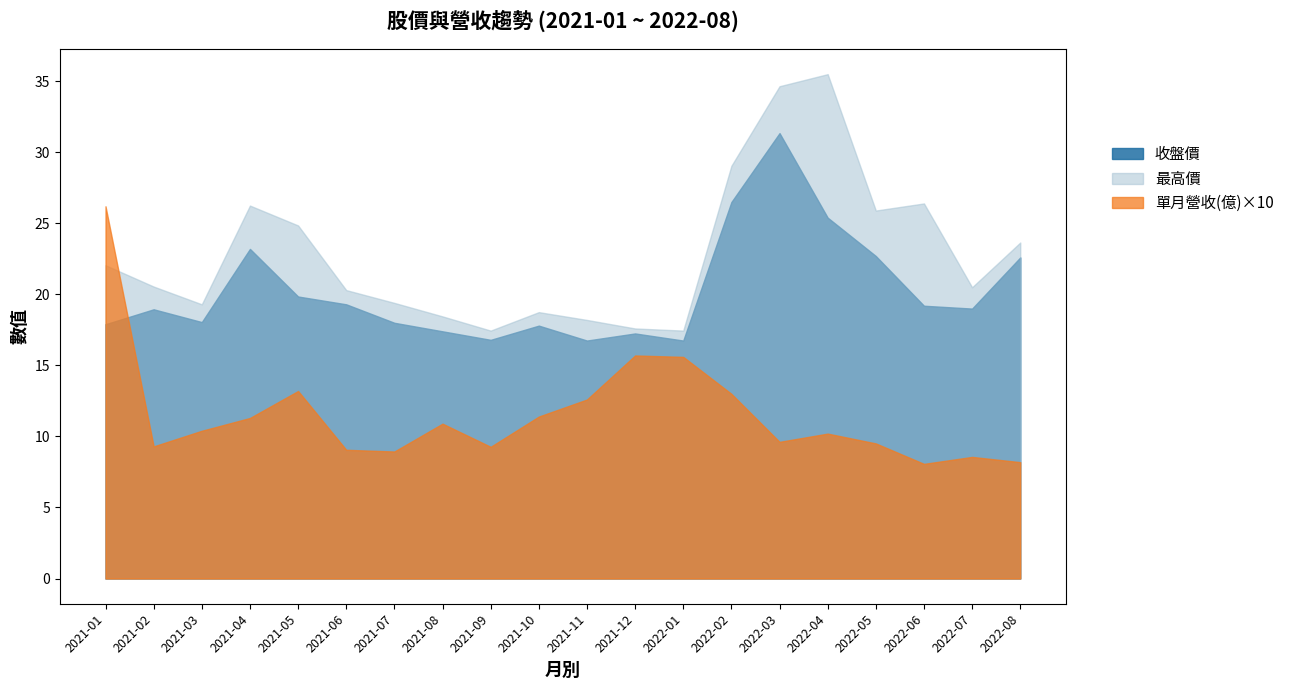

Is the value of 收盤價 at 2021-09 greater than the value of 最高價 at 2021-12?

No